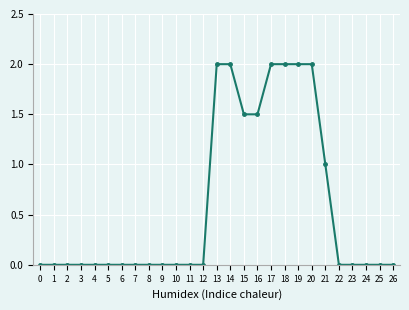

Does the chart display data point markers on the line(s)?

Yes